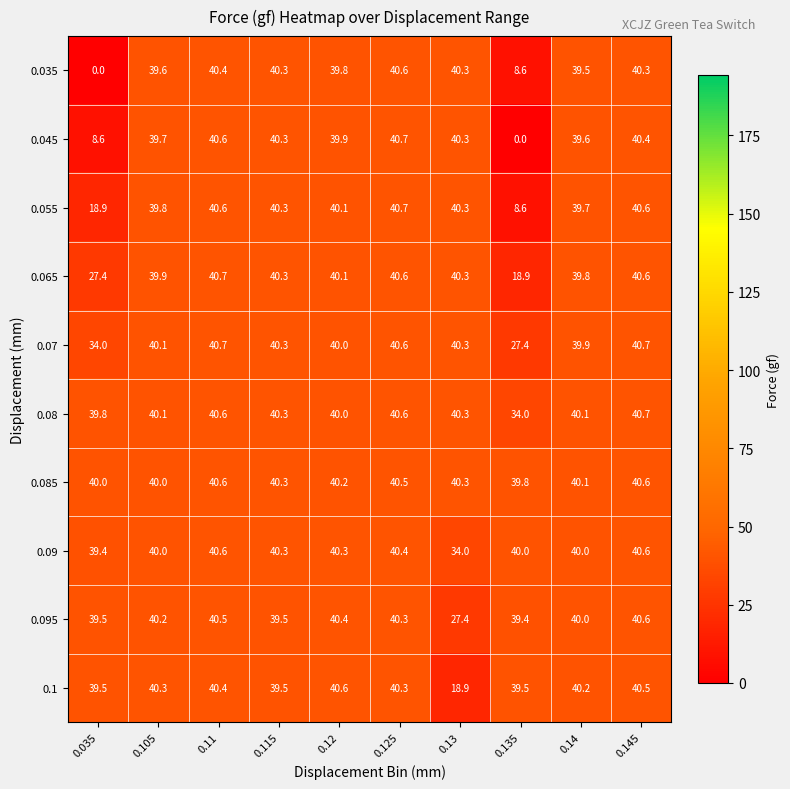

At which category is the sum across all series the highest?

0.11